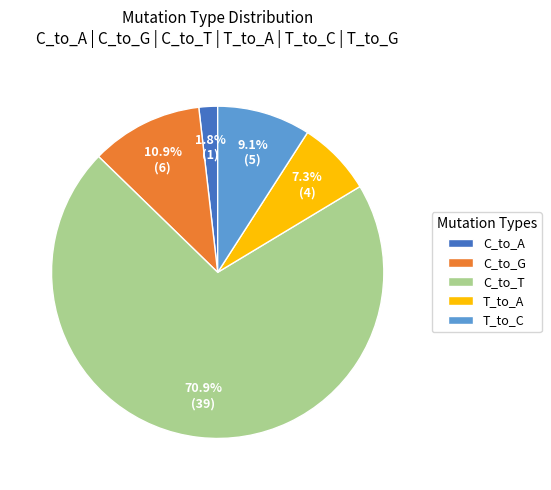

Which slice represents more than half of the pie?

C_to_T